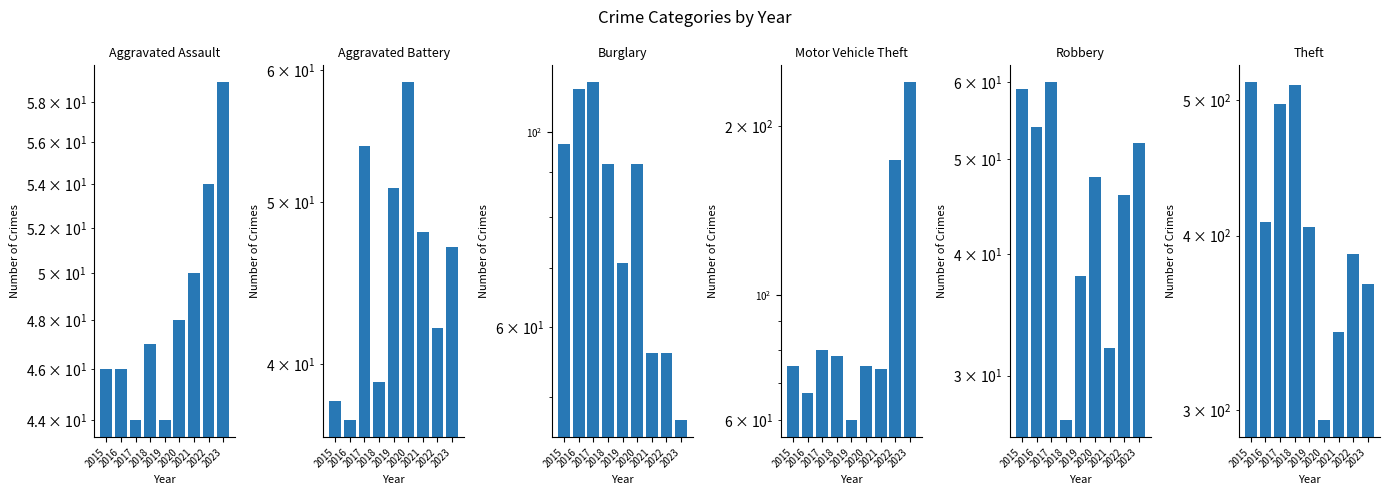

How many bars are there in each group?

6